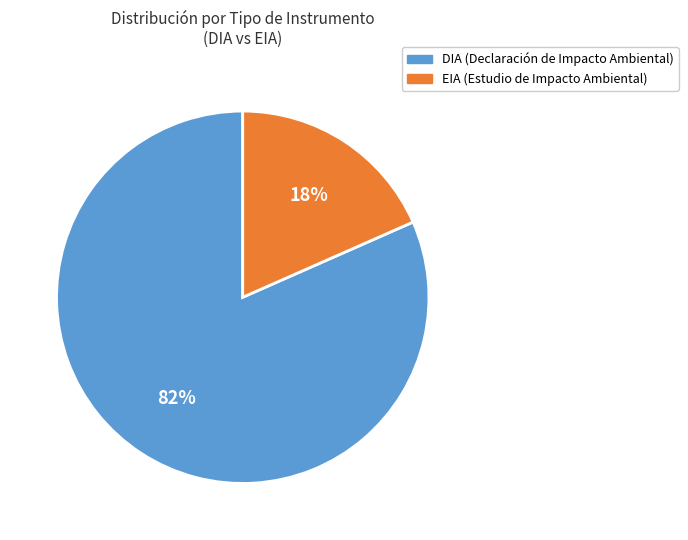

How many slices are in this pie chart?

2